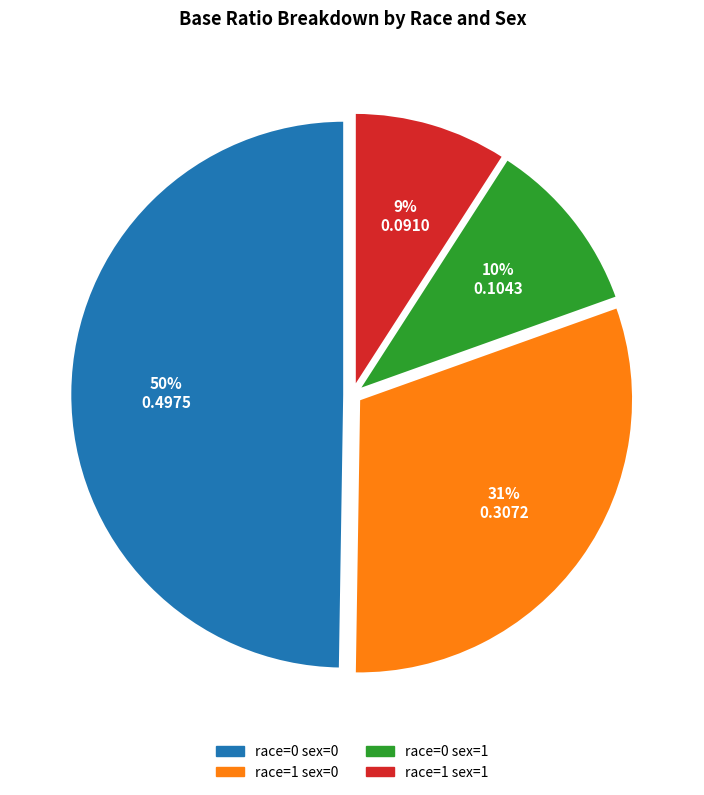

What is the smallest slice in the pie chart?

race=1 sex=1